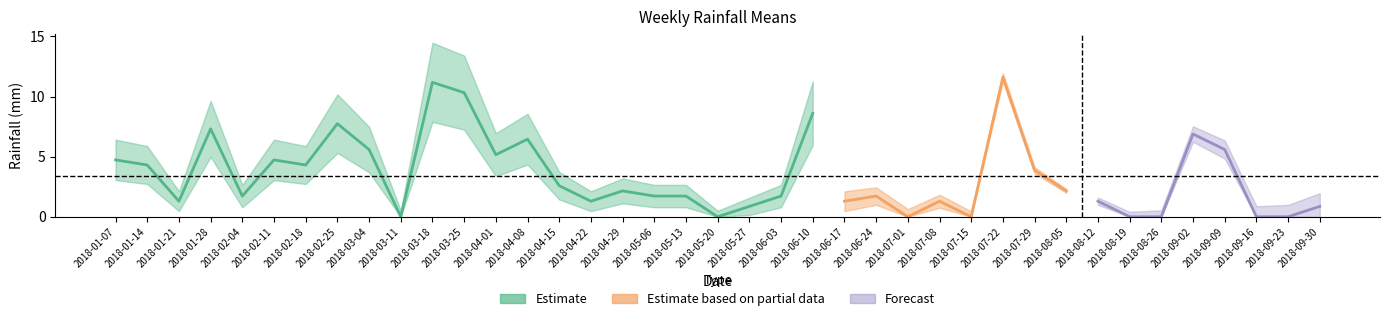

Rank the categories by value from lowest to highest.

2018-03-11, 2018-05-20, 2018-07-01, 2018-07-15, 2018-08-19, 2018-08-26, 2018-09-16, 2018-09-23, 2018-05-27, 2018-09-30, 2018-01-21, 2018-04-22, 2018-06-17, 2018-07-08, 2018-08-12, 2018-02-04, 2018-05-06, 2018-05-13, 2018-06-03, 2018-06-24, 2018-04-29, 2018-08-05, 2018-04-15, 2018-07-29, 2018-01-14, 2018-02-18, 2018-01-07, 2018-02-11, 2018-04-01, 2018-03-04, 2018-09-09, 2018-04-08, 2018-09-02, 2018-01-28, 2018-02-25, 2018-06-10, 2018-03-25, 2018-03-18, 2018-07-22